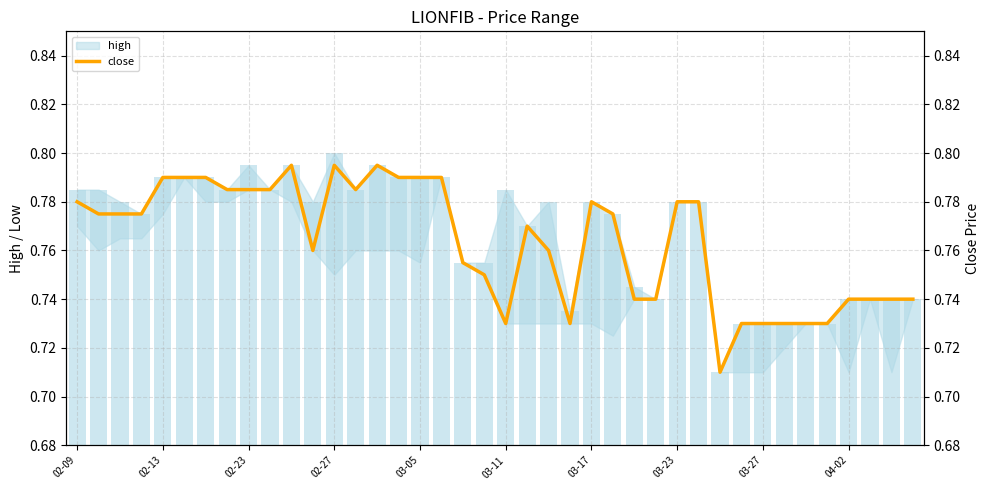

How many bars are there in total?

40